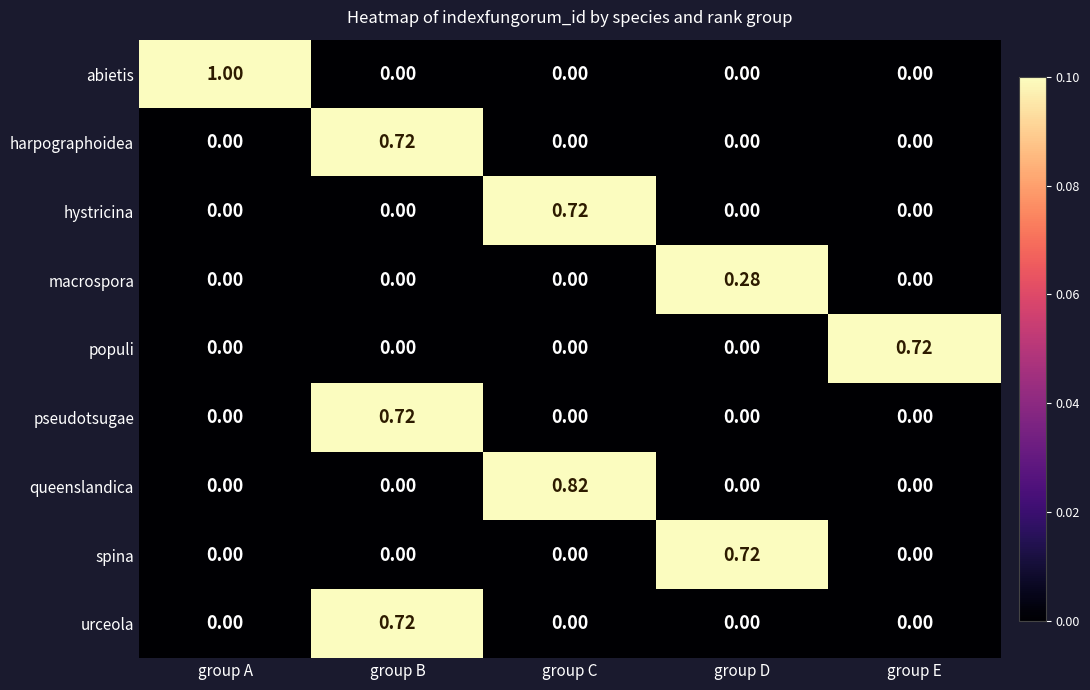

How many distinct data groups are displayed?

9